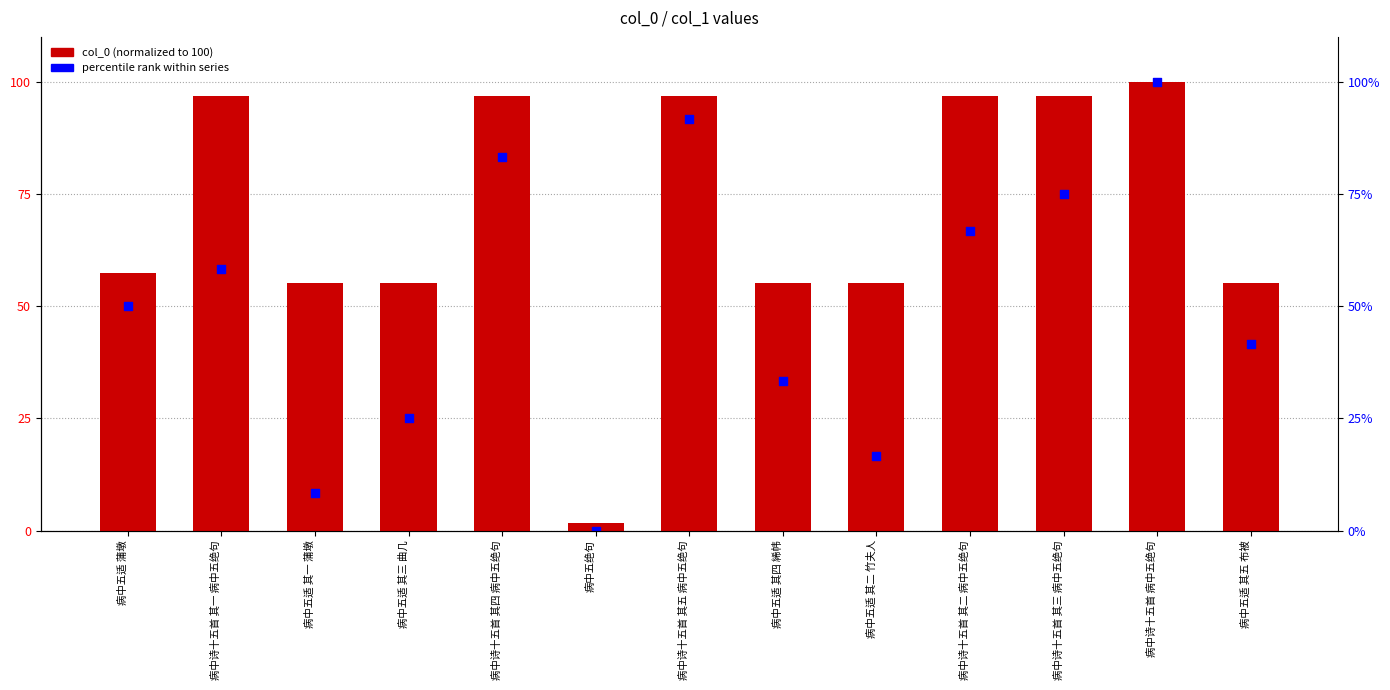

What is the total value across all series at 病中诗十五首 病中五绝句?

200.0